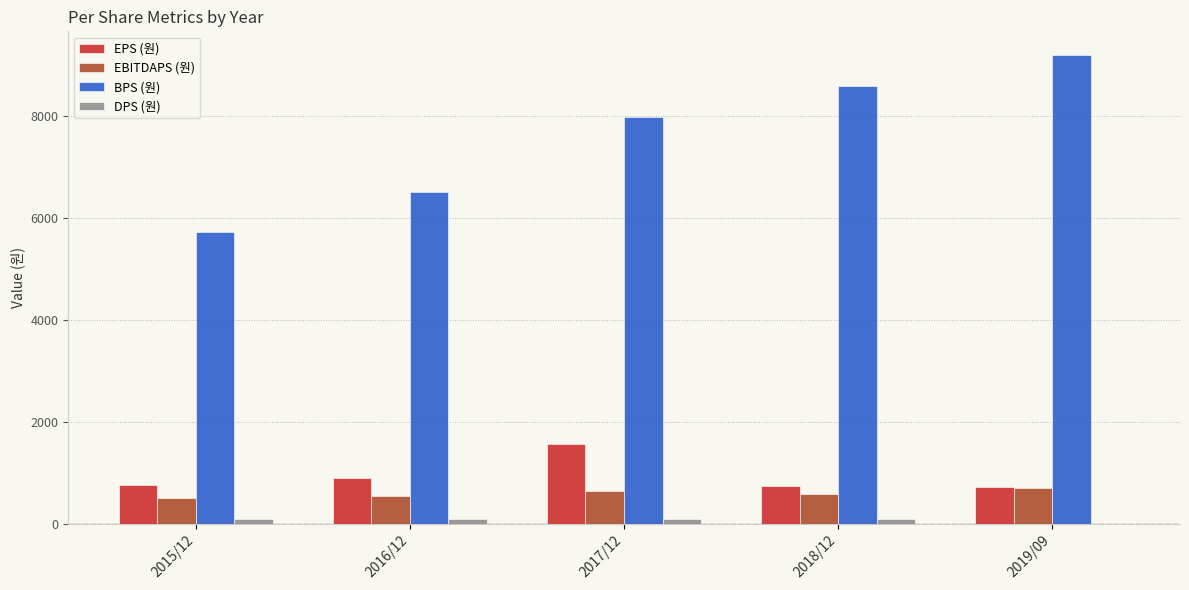

Which category has the highest value in the EPS (원) series?

2017/12